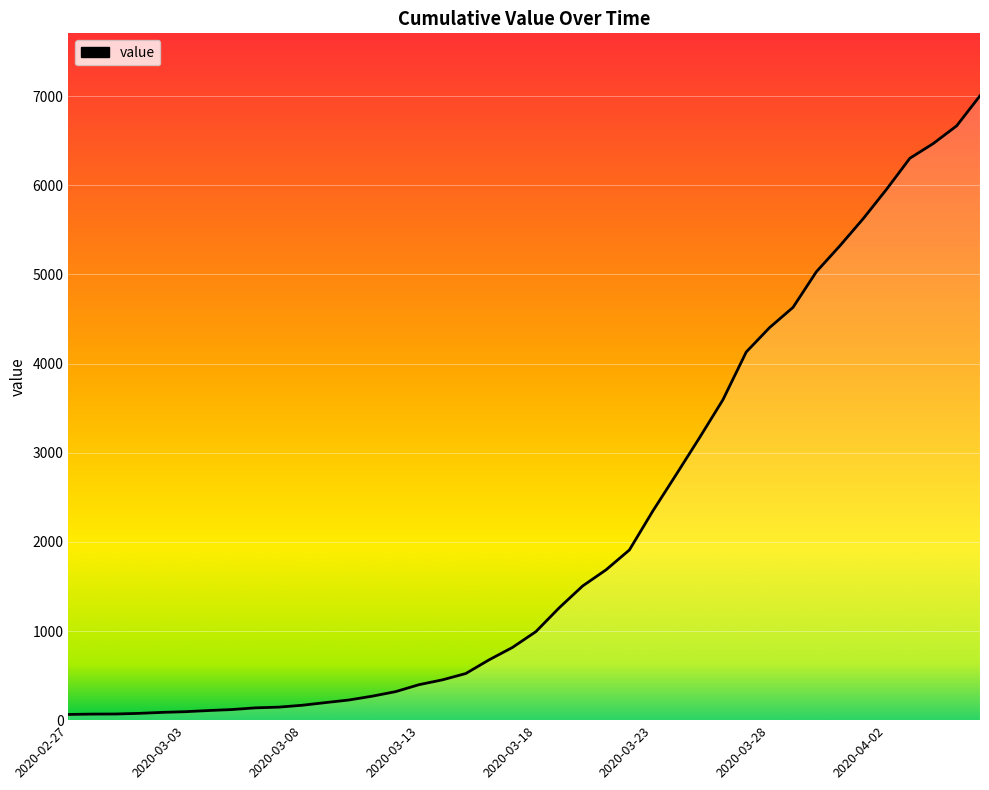

What is the maximum value shown in the chart?

7004